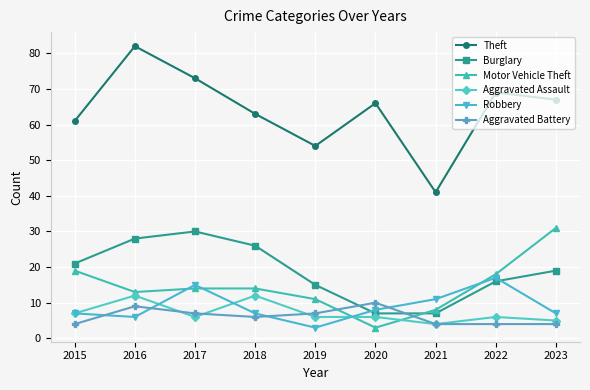

What are all the series names shown in the legend?

Theft, Burglary, Motor Vehicle Theft, Aggravated Assault, Robbery, Aggravated Battery